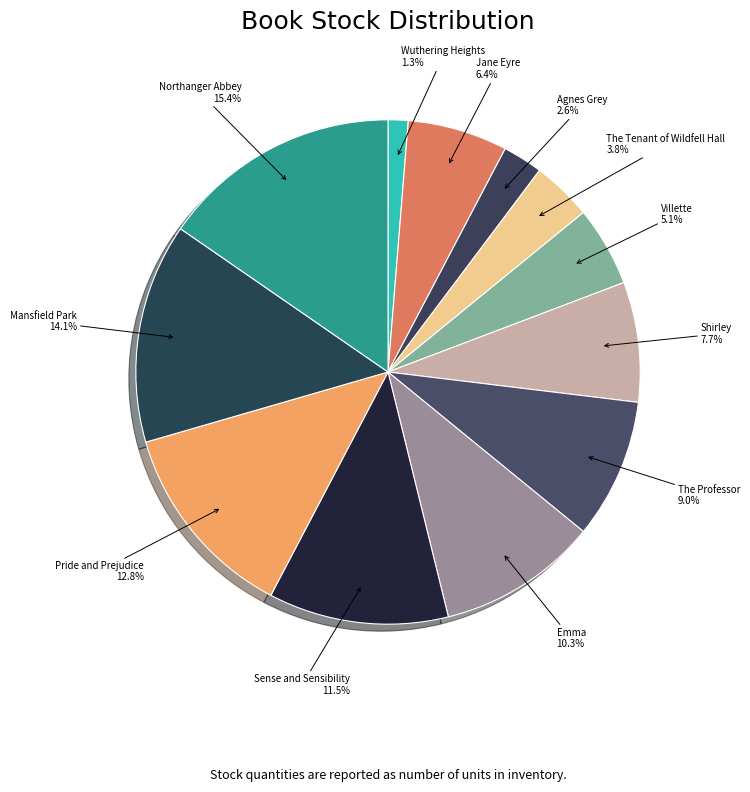

True or false: Agnes Grey accounts for 3% of the total.

True